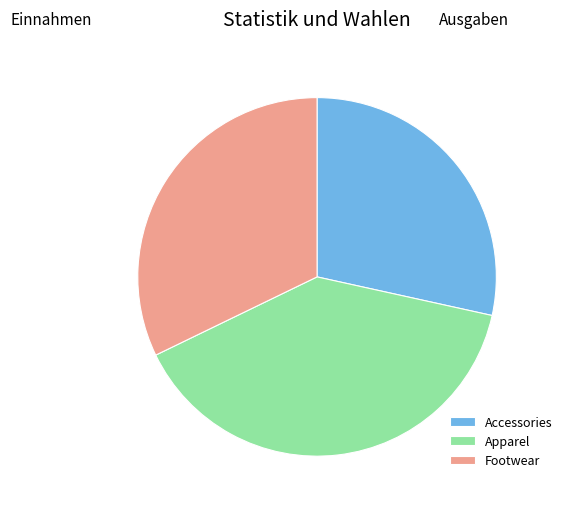

Rank the categories by value from highest to lowest.

Apparel, Footwear, Accessories